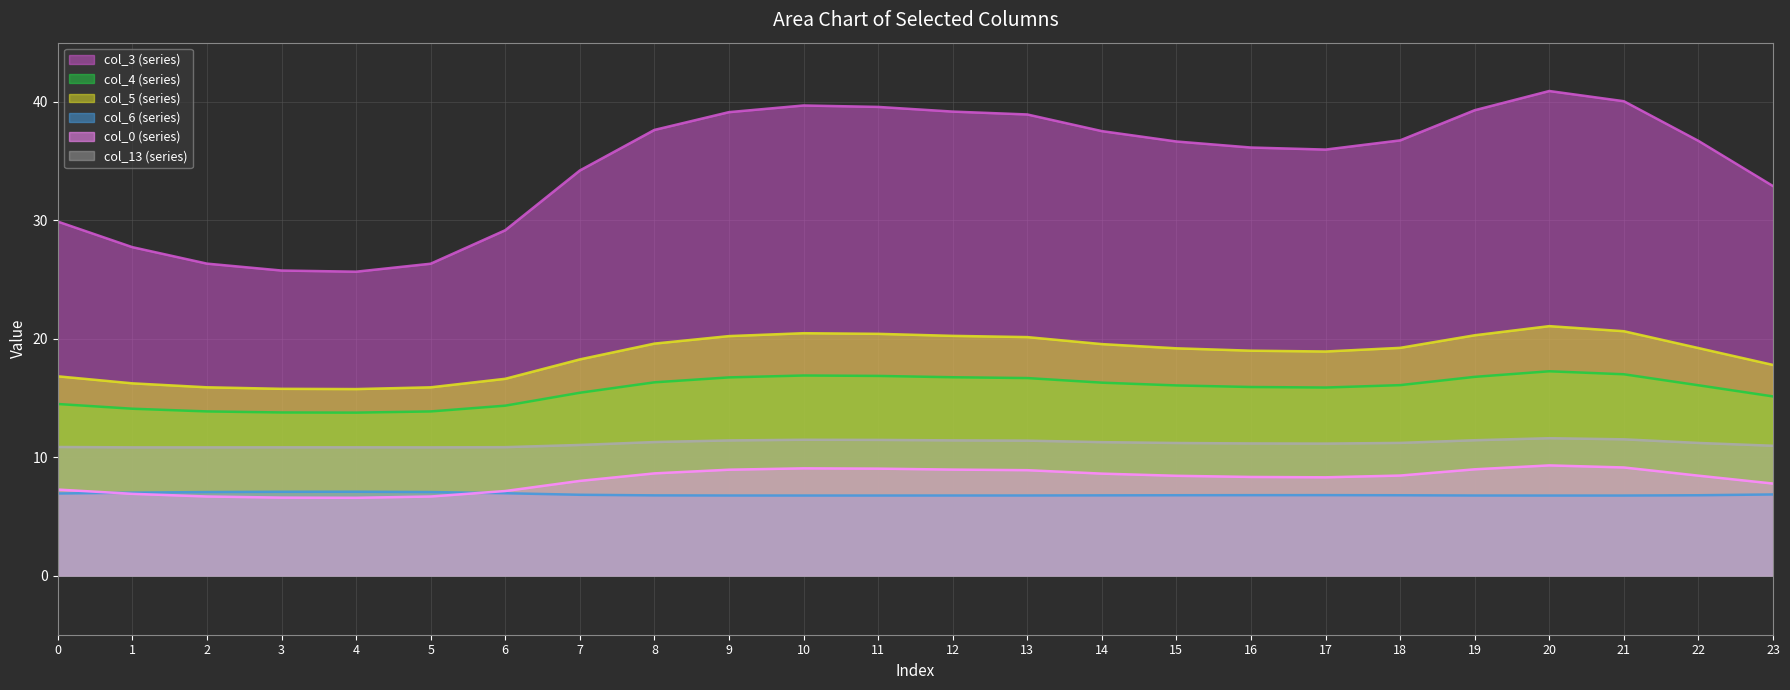

At how many categories does at least one series exceed 8?

24